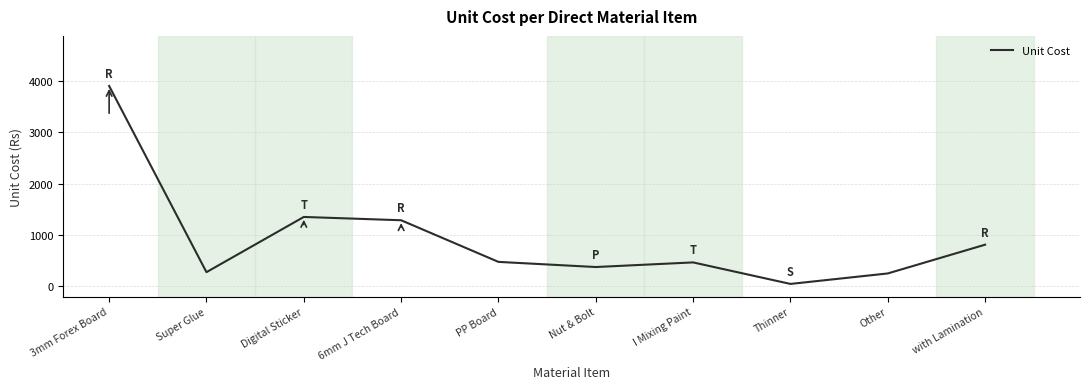

What is the average value?

923.2